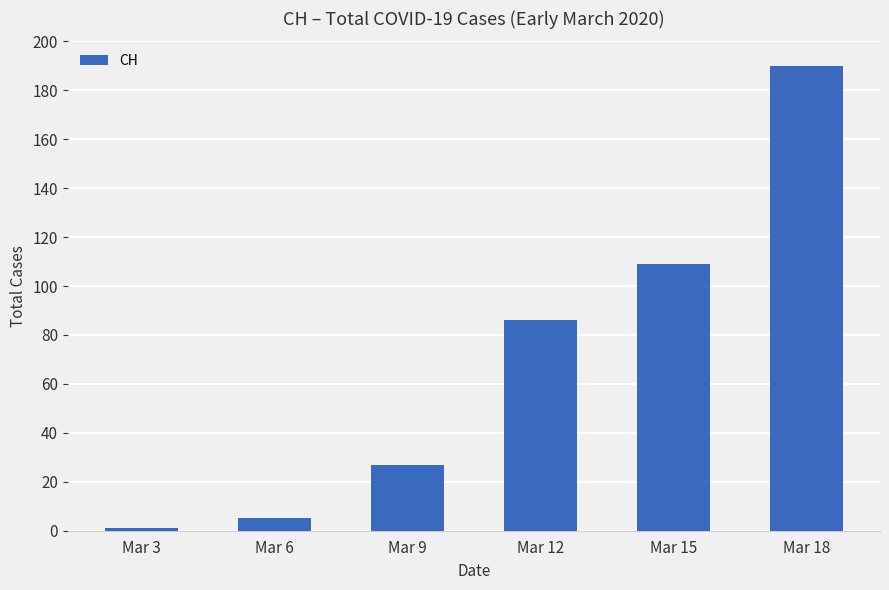

Which label corresponds to the smallest value in the chart?

Mar 3